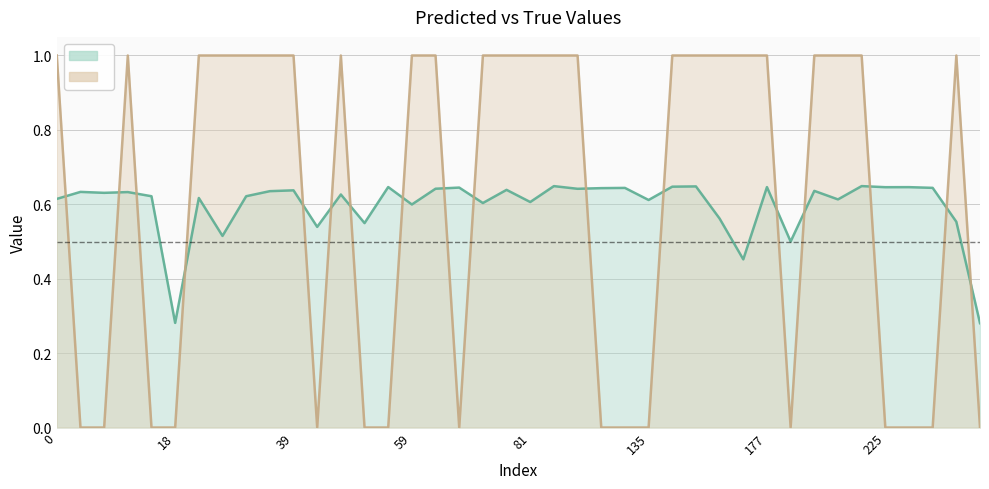

Between 59 and 64, which is larger?

64